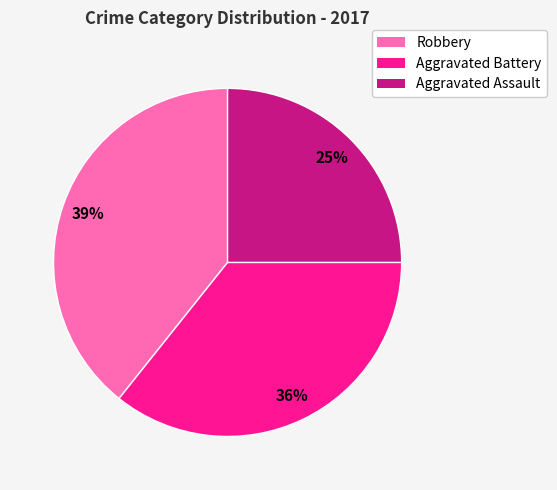

Combined, do Aggravated Assault and Robbery account for over 50%?

Yes